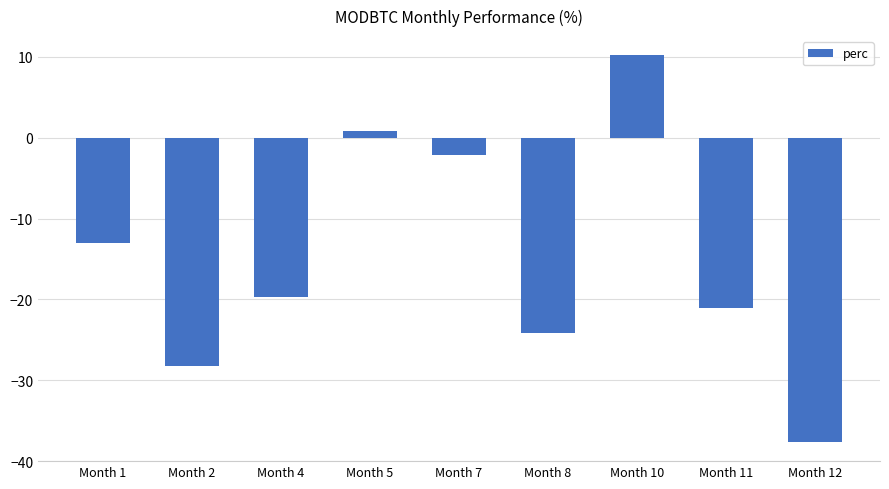

Reading left to right, transcribe all the data shown in this chart.

-13.1	-28.2	-19.7	0.8	-2.2	-24.2	10.2	-21.1	-37.6